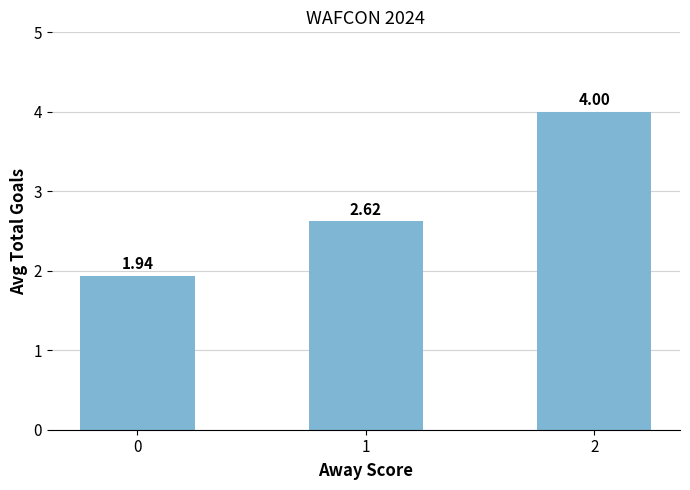

The value at 2 is 5.8. True or false?

False